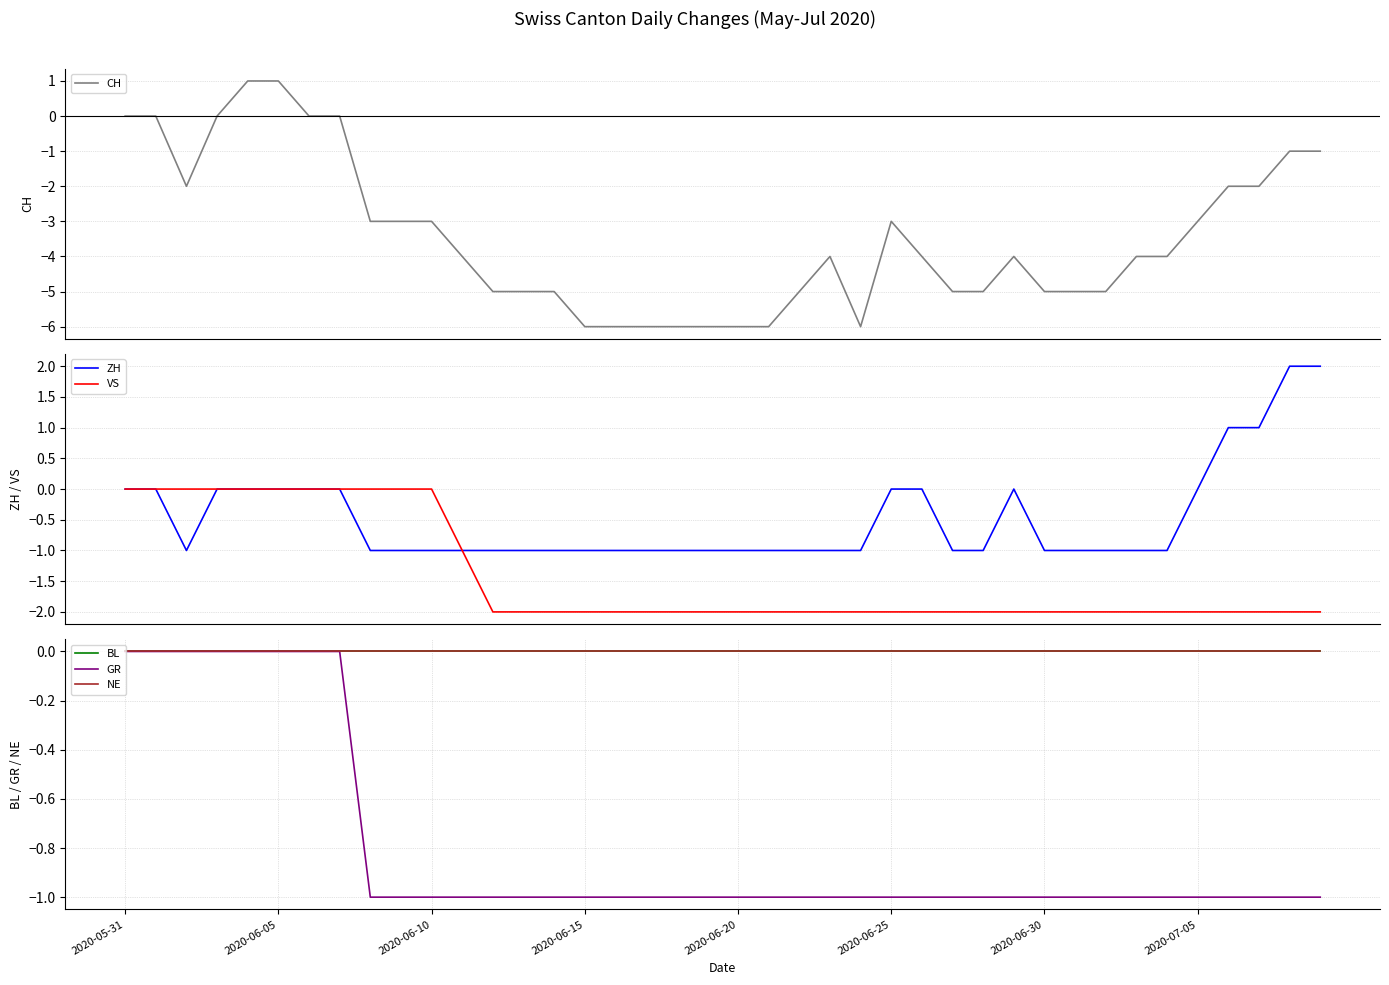

At how many categories does at least one series exceed 0?

6